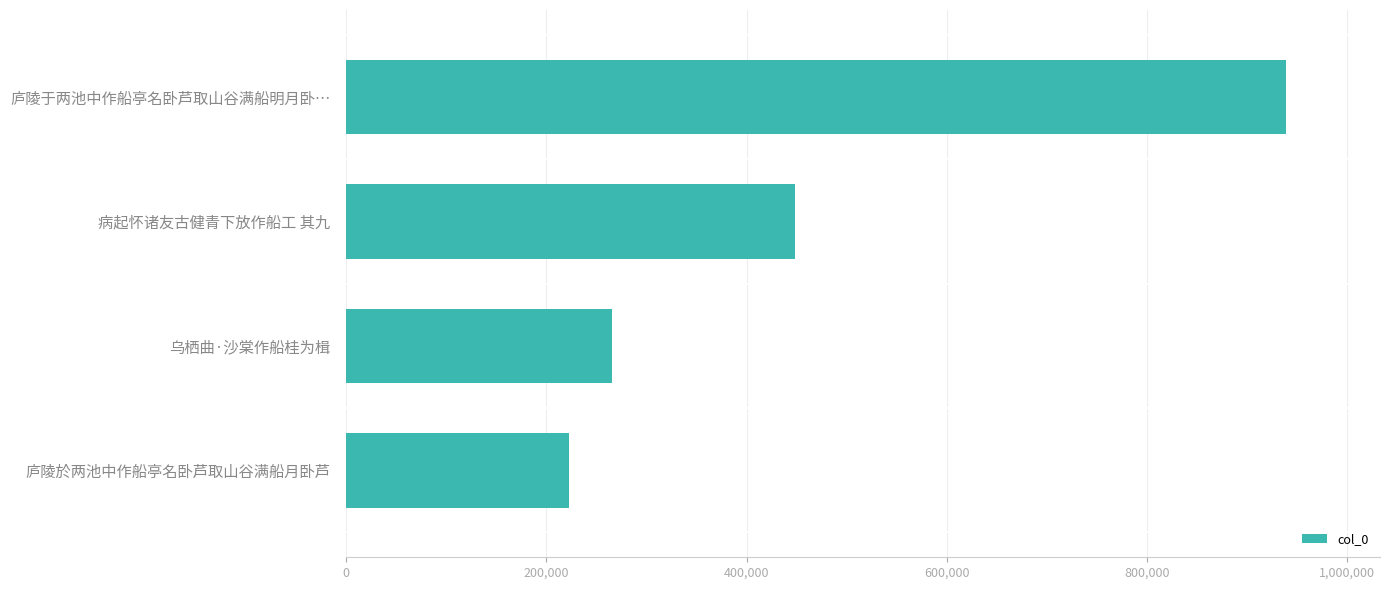

At which category does the chart reach its minimum across all series?

庐陵於两池中作船亭名卧芦取山谷满船月卧芦